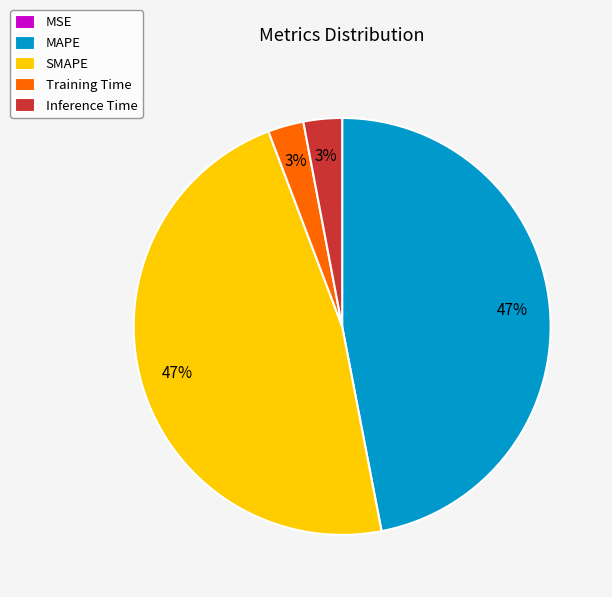

Is it true that Inference Time is 3% of the pie?

True